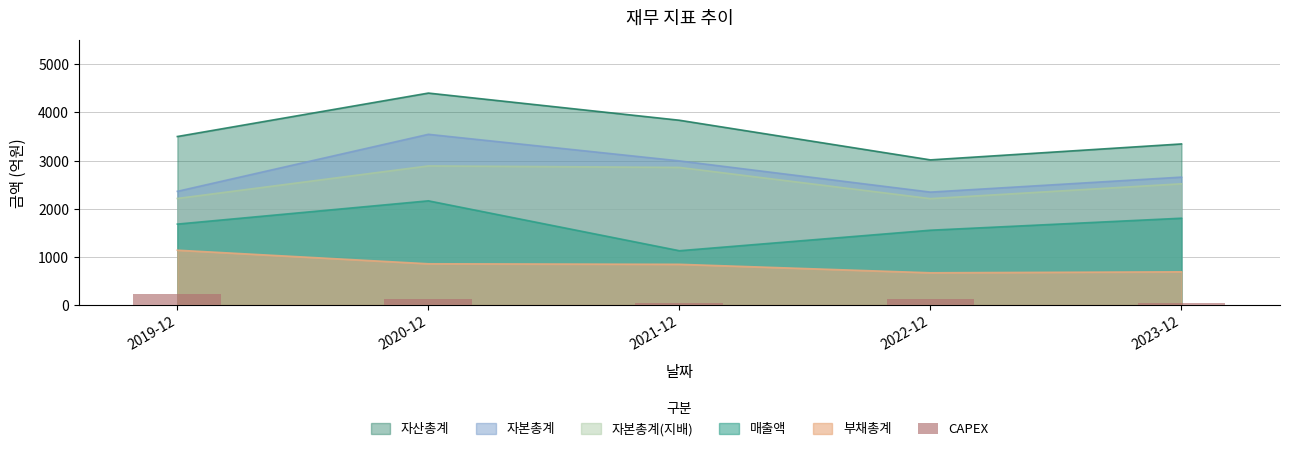

Rank the categories by 자산총계 value from lowest to highest.

2022-12, 2023-12, 2019-12, 2021-12, 2020-12